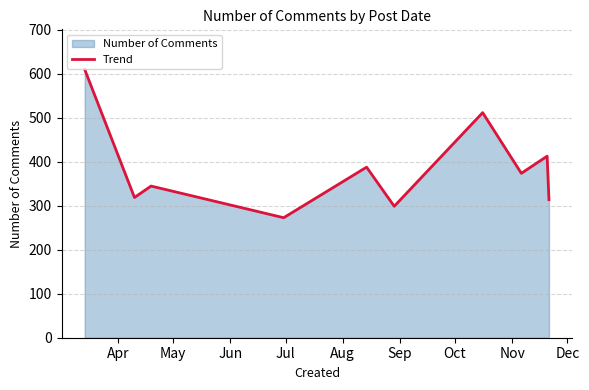

What is the minimum value shown in the chart?

273